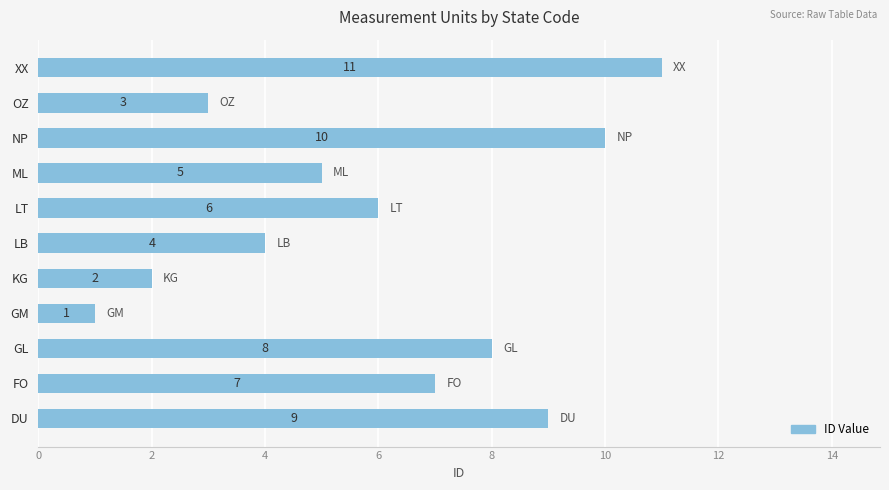

Which has a higher value, LT or OZ?

LT